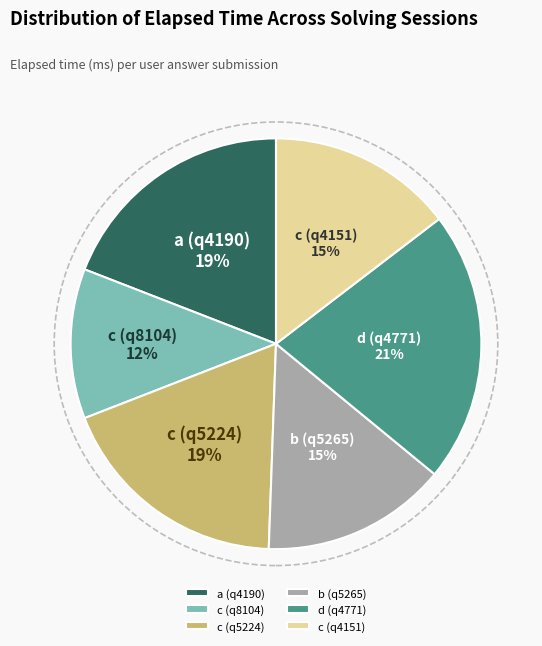

Which slice is the largest?

d (q4771)